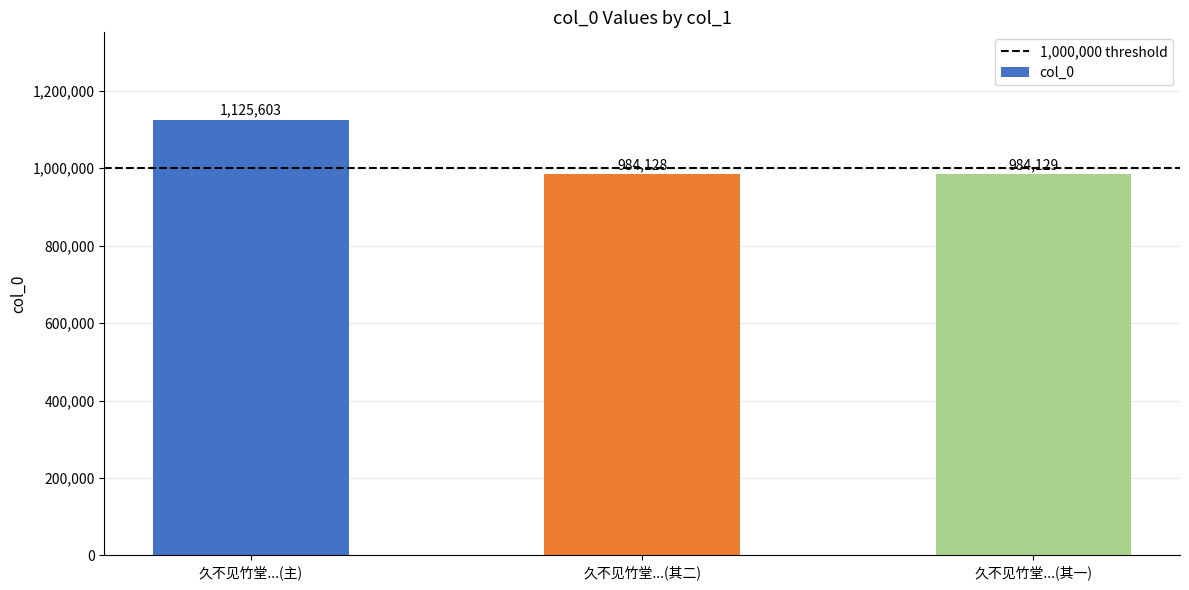

What is the change in value from 久不见竹堂...(主) to 久不见竹堂...(其二)?

-141475